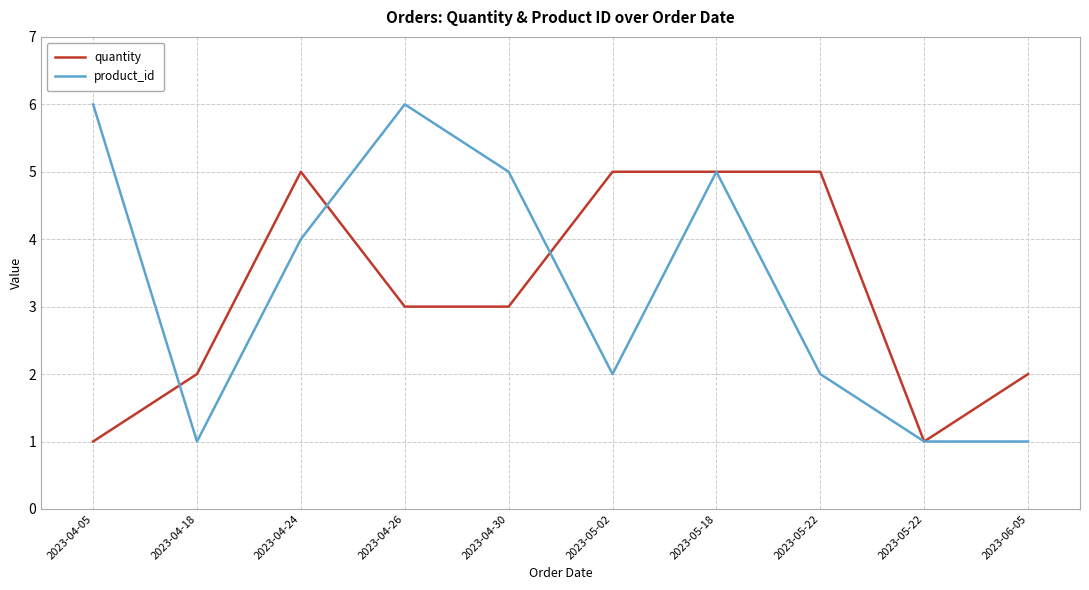

What are all the series names shown in the legend?

quantity, product_id